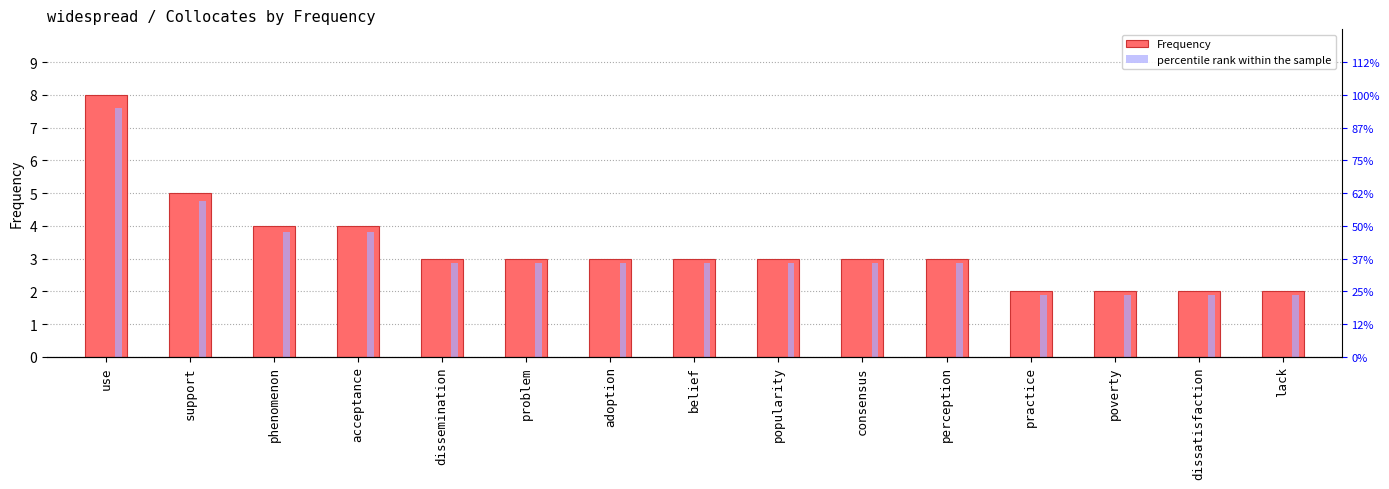

What is the lowest value of the percentile rank within the sample series?

1.9